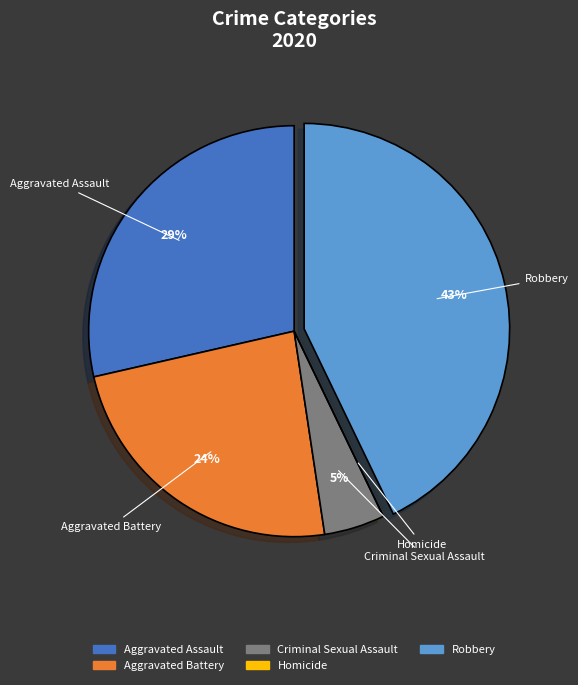

To the nearest percent, what is the difference between the largest and smallest slice percentages?

43%